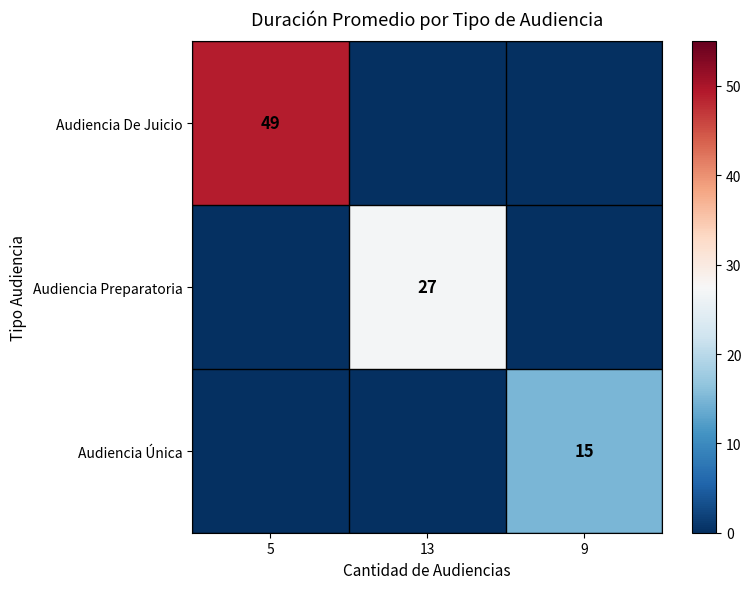

The value of Audiencia Única at 9 is 26. True or false?

False